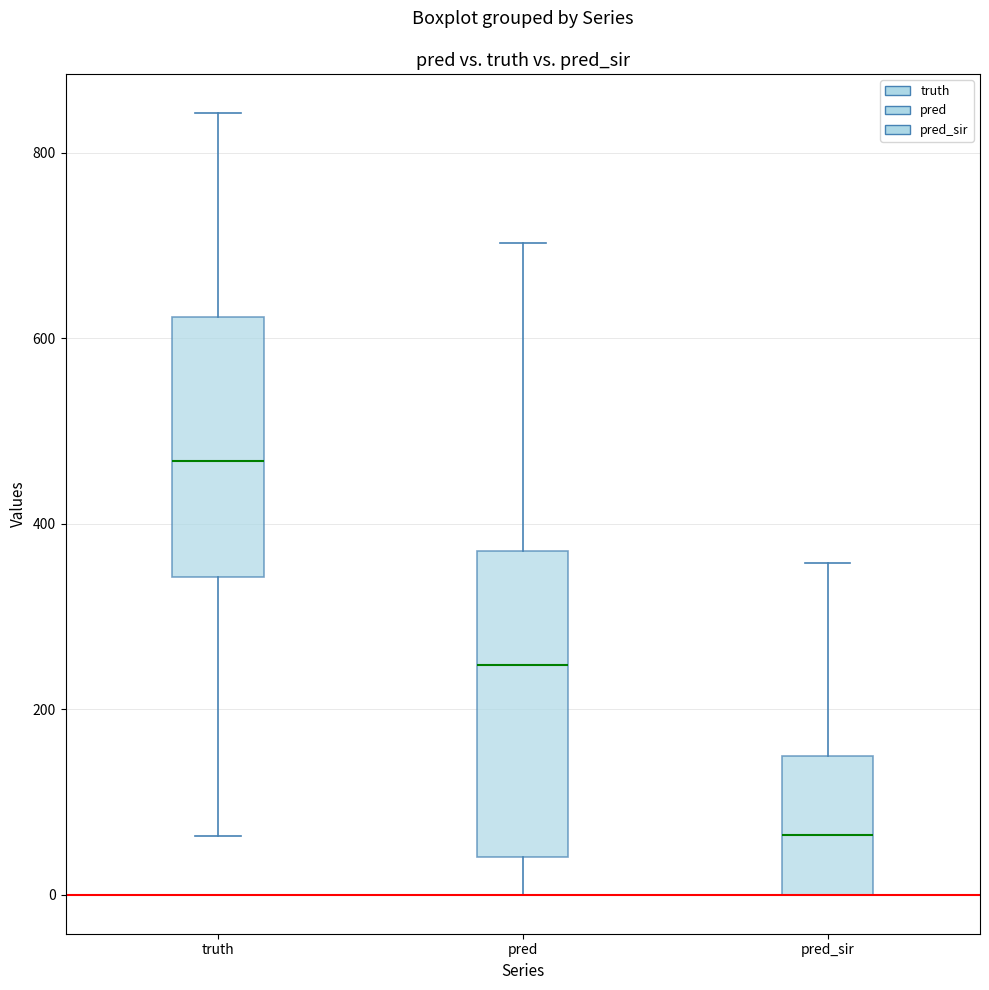

Where does the upper whisker of the box for pred_sir end on the y-axis? The values are not printed on the chart, so give them approximately, as read against the axis.

360